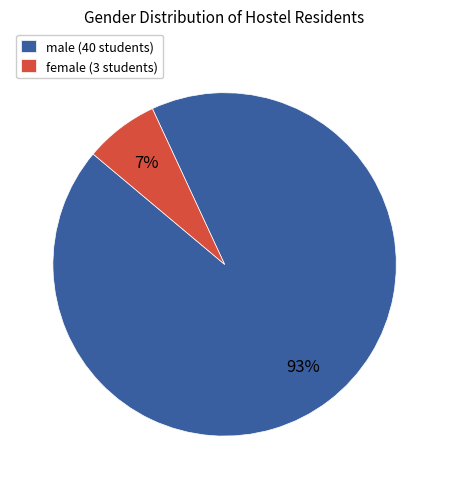

Between female and male, which is larger?

male